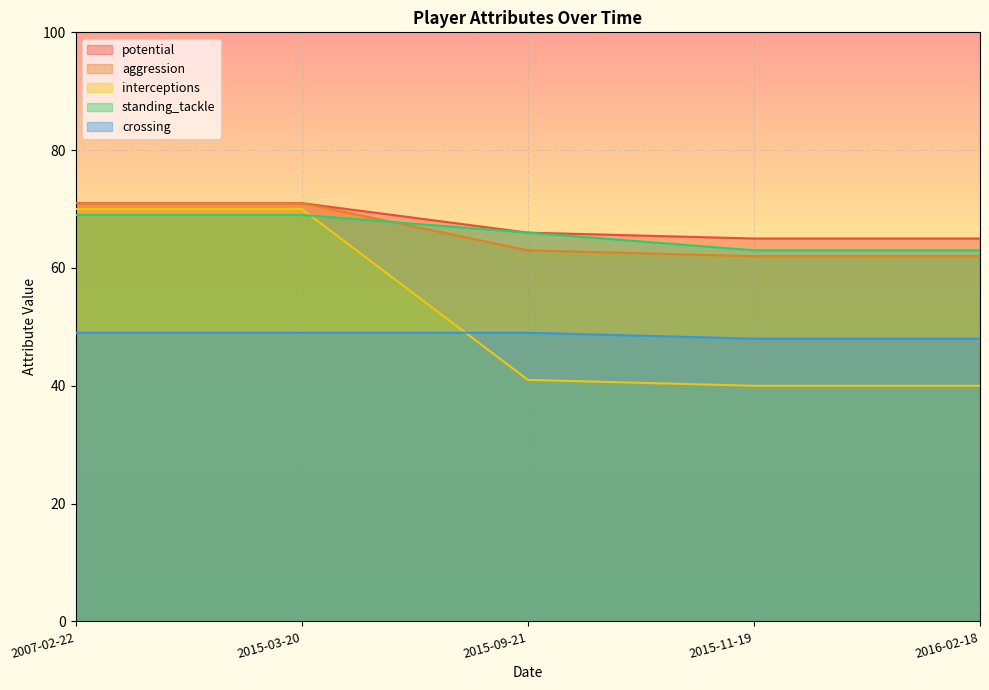

List the labels in order of standing_tackle value, largest first.

2007-02-22, 2015-03-20, 2015-09-21, 2015-11-19, 2016-02-18